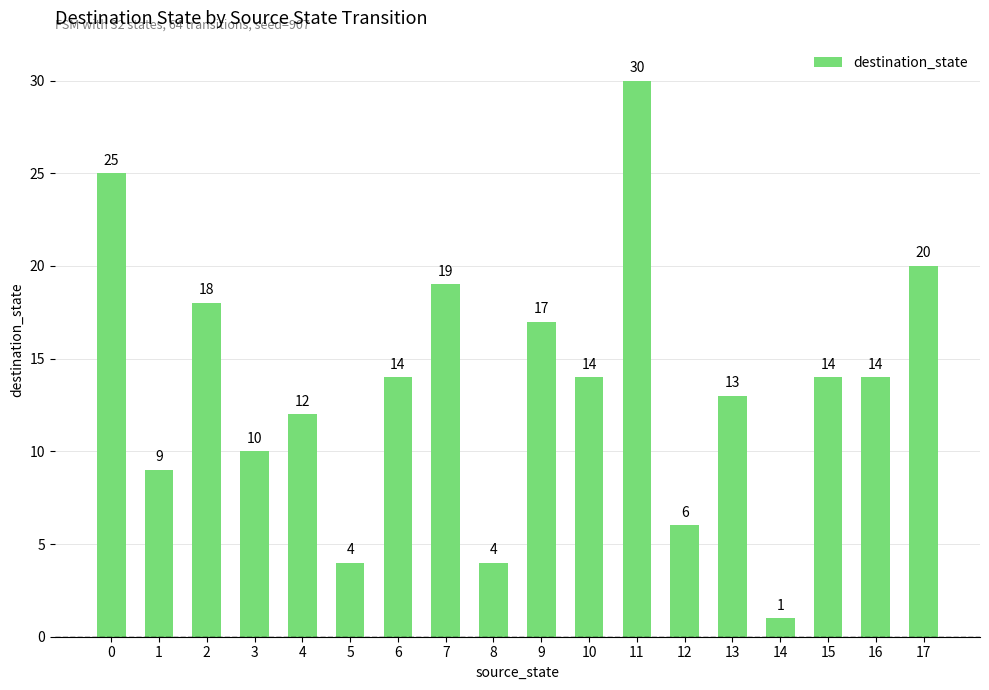

What is the sum of the values at 8 and 17?

24